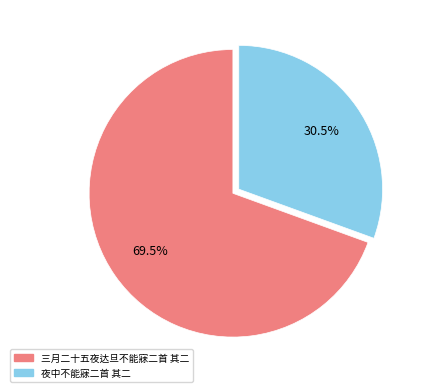

Does 三月二十五夜达旦不能寐二首 其二 represent more than half of the total?

Yes